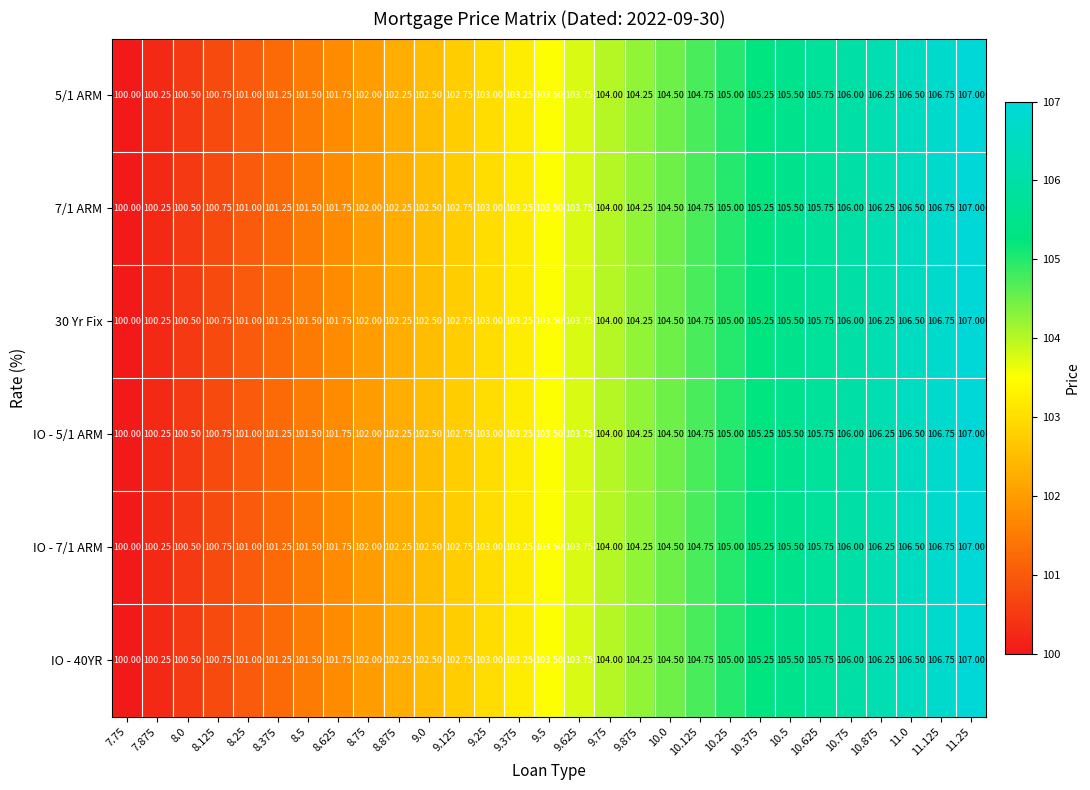

Is the value of 7/1 ARM at 11.25 greater than the value of IO - 5/1 ARM at 7.75?

Yes